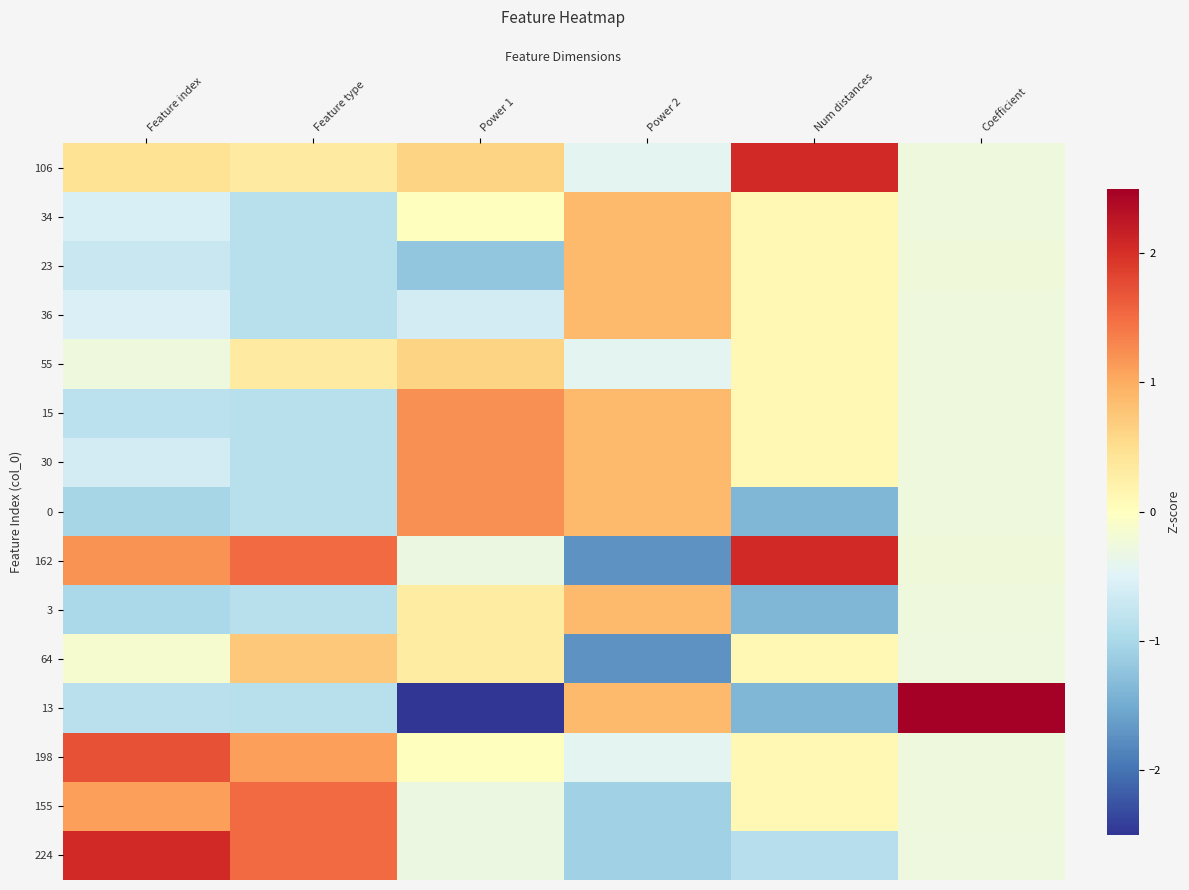

Reading left to right, transcribe all the data shown in this chart.

106: Feature index=0.4	Feature type=0.3	Power 1=0.6	Power 2=-0.4	Num distances=2.1	Coefficient=-0.3
34: Feature index=-0.6	Feature type=-0.9	Power 1=0.0	Power 2=0.9	Num distances=0.1	Coefficient=-0.3
23: Feature index=-0.7	Feature type=-0.9	Power 1=-1.2	Power 2=0.9	Num distances=0.1	Coefficient=-0.3
36: Feature index=-0.5	Feature type=-0.9	Power 1=-0.6	Power 2=0.9	Num distances=0.1	Coefficient=-0.3
55: Feature index=-0.3	Feature type=0.3	Power 1=0.6	Power 2=-0.4	Num distances=0.1	Coefficient=-0.3
15: Feature index=-0.8	Feature type=-0.9	Power 1=1.2	Power 2=0.9	Num distances=0.1	Coefficient=-0.3
30: Feature index=-0.6	Feature type=-0.9	Power 1=1.2	Power 2=0.9	Num distances=0.1	Coefficient=-0.3
0: Feature index=-1.0	Feature type=-0.9	Power 1=1.2	Power 2=0.9	Num distances=-1.4	Coefficient=-0.3
162: Feature index=1.2	Feature type=1.5	Power 1=-0.3	Power 2=-1.7	Num distances=2.1	Coefficient=-0.3
3: Feature index=-1.0	Feature type=-0.9	Power 1=0.3	Power 2=0.9	Num distances=-1.4	Coefficient=-0.3
64: Feature index=-0.1	Feature type=0.7	Power 1=0.3	Power 2=-1.7	Num distances=0.1	Coefficient=-0.3
13: Feature index=-0.8	Feature type=-0.9	Power 1=-2.7	Power 2=0.9	Num distances=-1.4	Coefficient=3.7
198: Feature index=1.7	Feature type=1.1	Power 1=0.0	Power 2=-0.4	Num distances=0.1	Coefficient=-0.3
155: Feature index=1.1	Feature type=1.5	Power 1=-0.3	Power 2=-1.1	Num distances=0.1	Coefficient=-0.3
224: Feature index=2.1	Feature type=1.5	Power 1=-0.3	Power 2=-1.1	Num distances=-0.9	Coefficient=-0.3